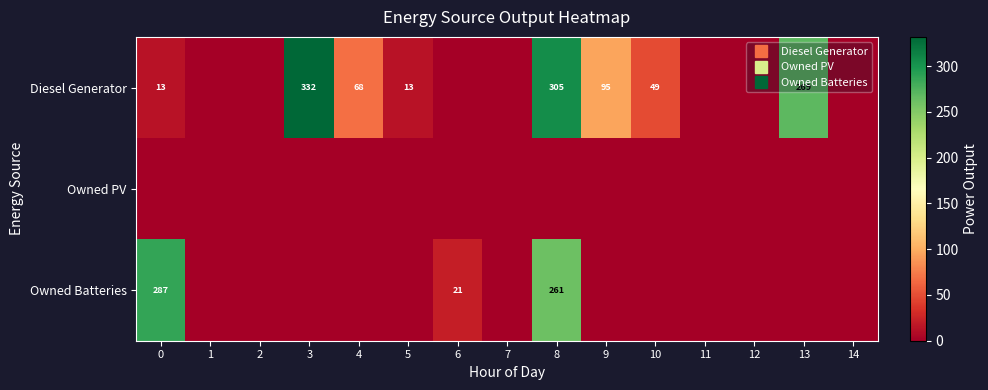

Rank the series by their average value, from lowest to highest.

Owned PV, Owned Batteries, Diesel Generator